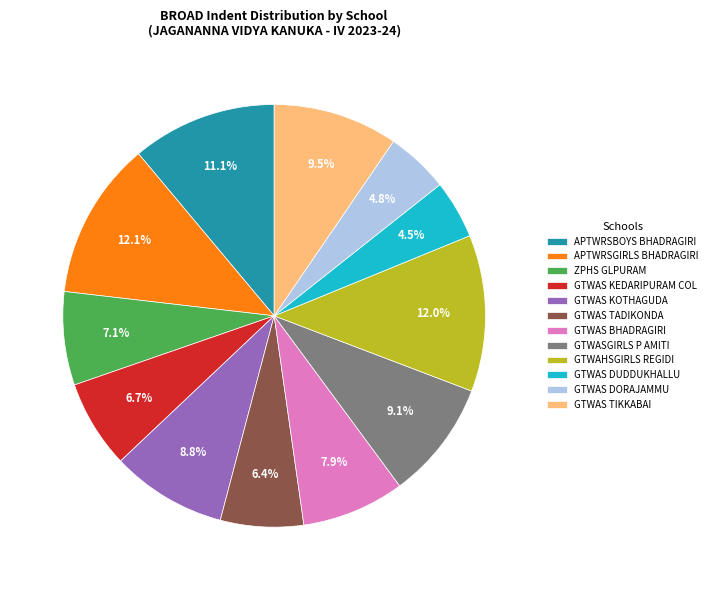

Is the sum of GTWAS DUDDUKHALLU and GTWAHSGIRLS REGIDI greater than half?

No